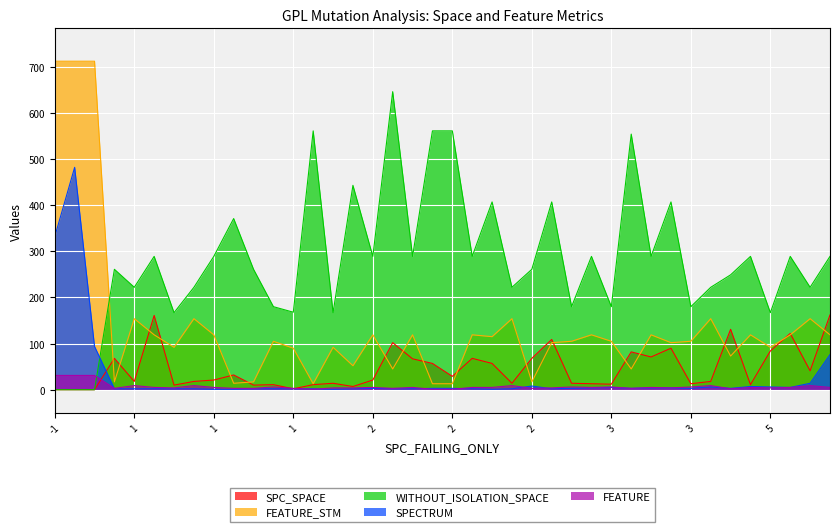

Which series ends up on top after the final intersection of WITHOUT_ISOLATION_SPACE and FEATURE_STM?

WITHOUT_ISOLATION_SPACE